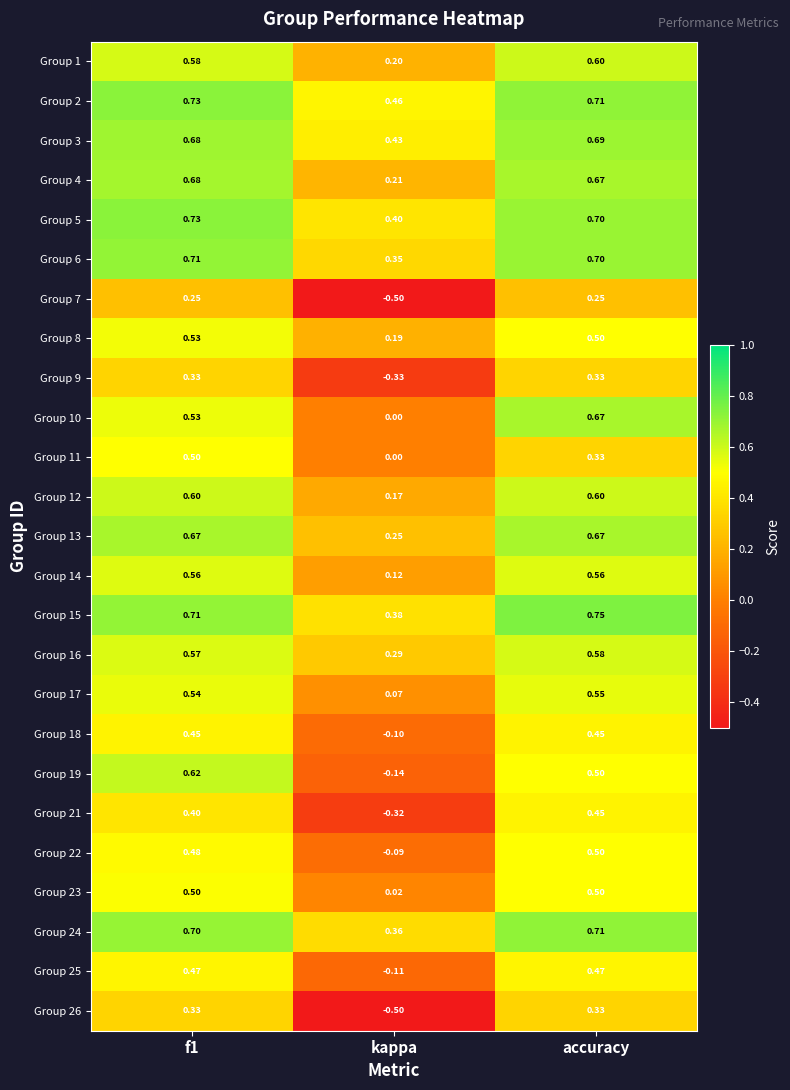

Which category has the highest value across all series?

accuracy